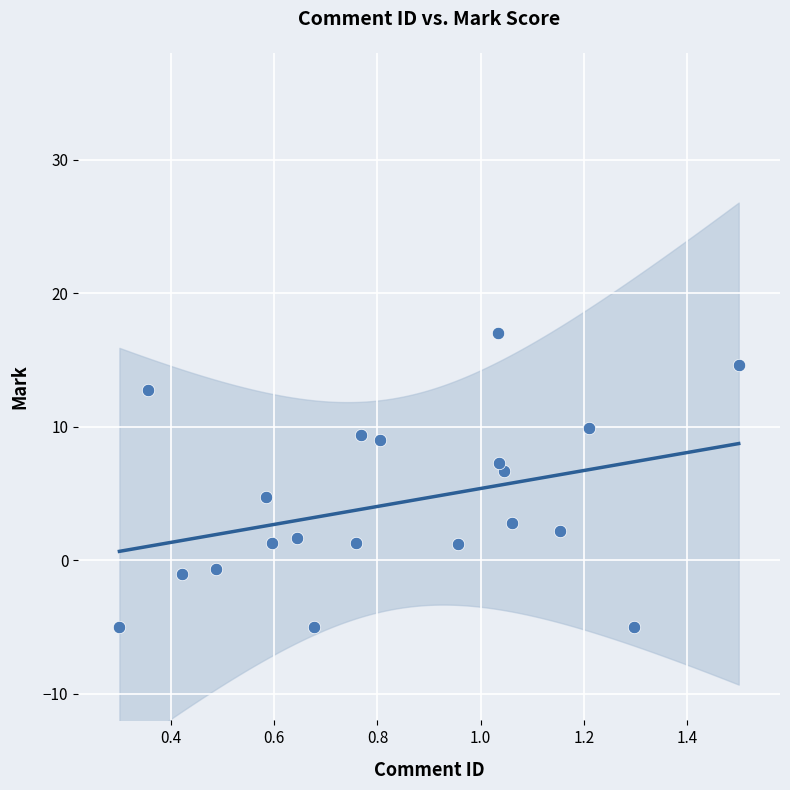

What is the range of X values (max minus min)?

1.2